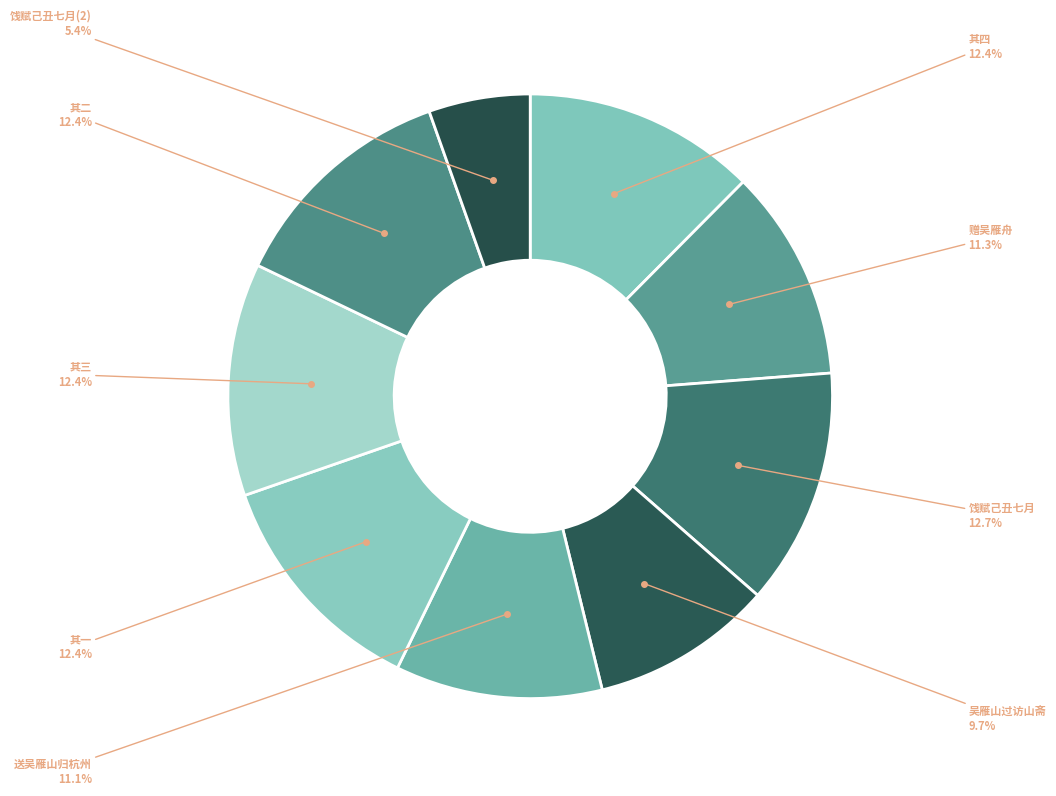

How many slices are in this pie chart?

9